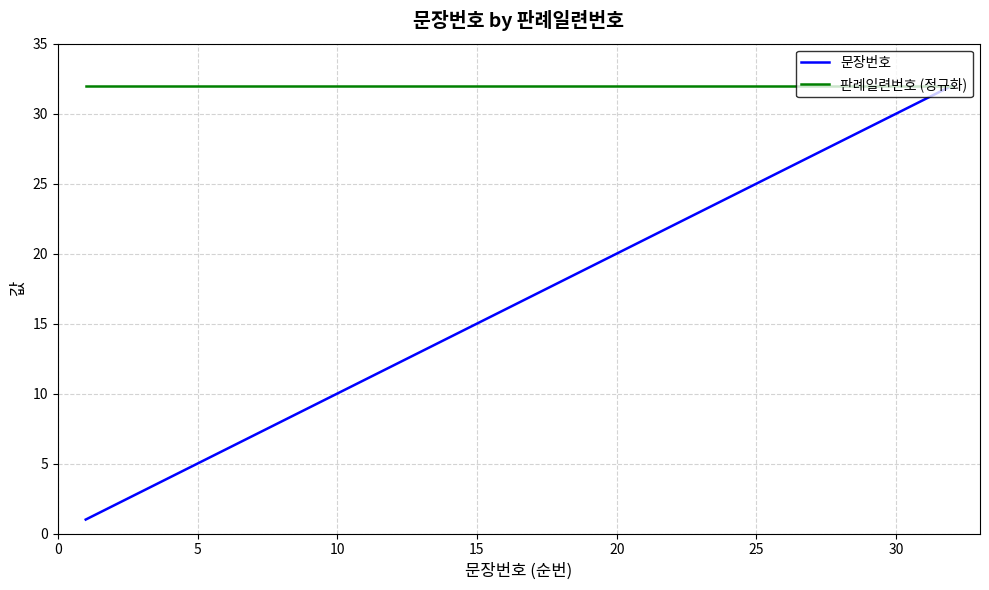

What is the average value of the 판례일련번호 (정규화) series?

32